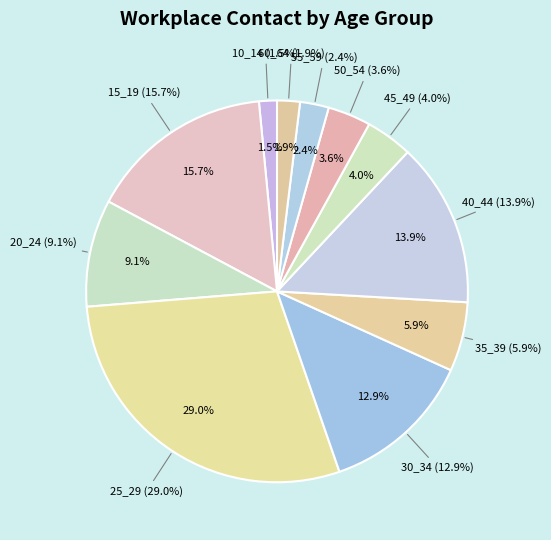

To the nearest percent, what is the difference between the 35_39 and 50_54 slice percentages?

2%